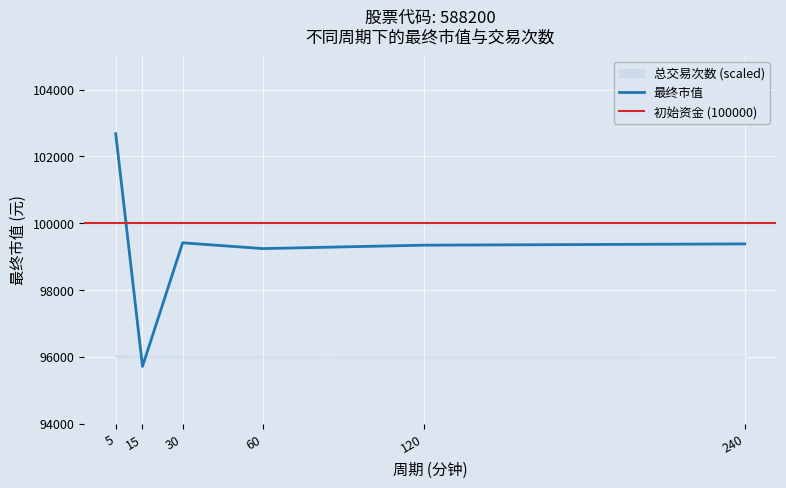

Rank the categories by value from lowest to highest.

15, 60, 120, 240, 30, 5